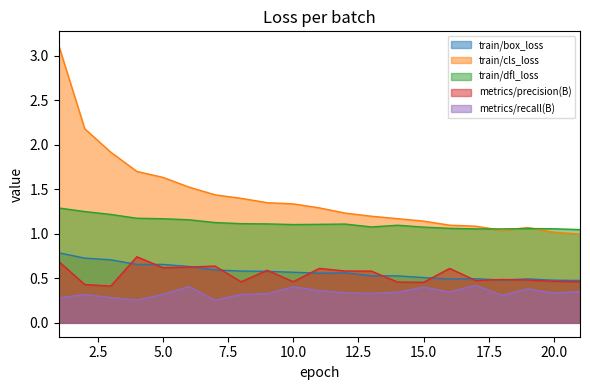

What is the value of the metrics/precision(B) point at the 1st from the left?

0.7